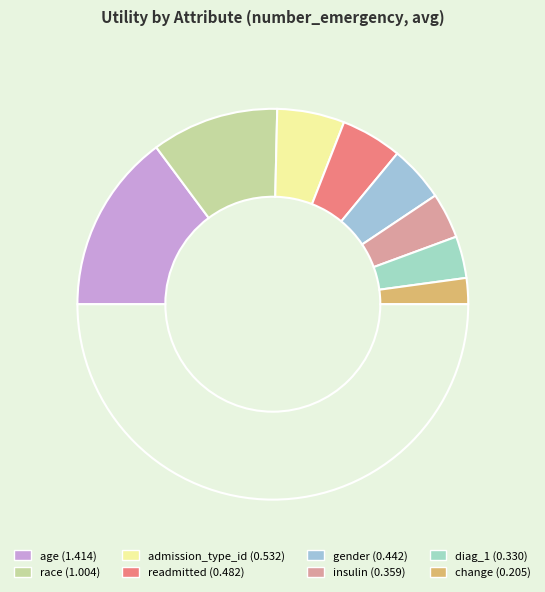

How many slices are in this pie chart?

9